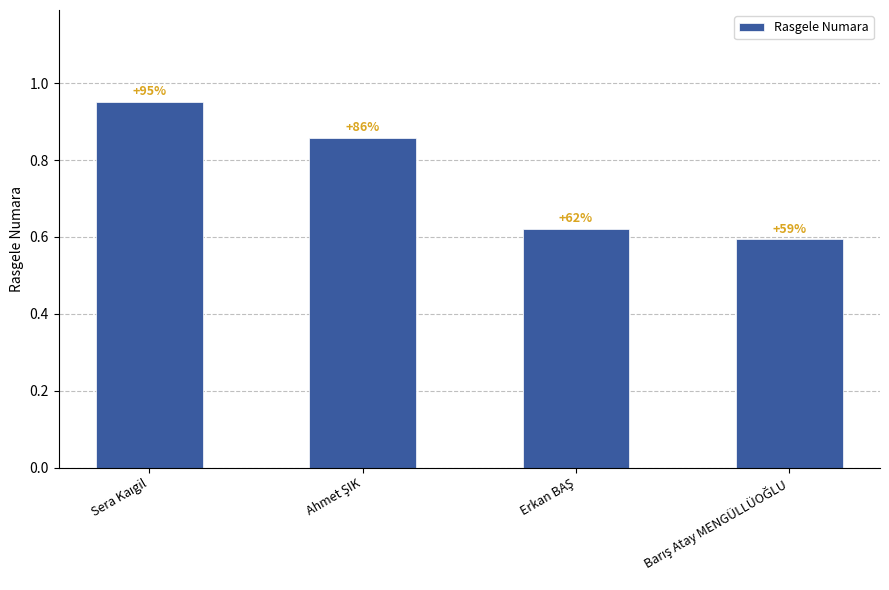

Are the bars horizontal?

No